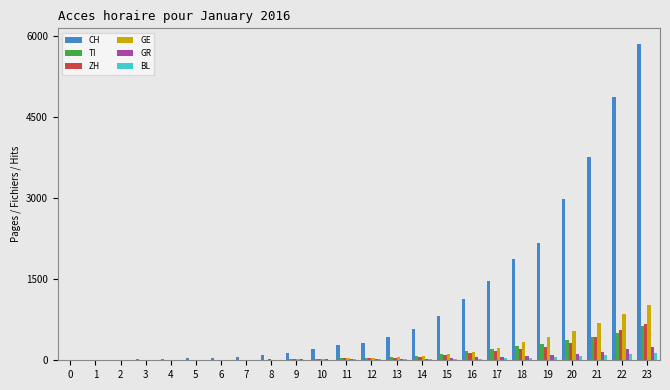

What is the sum of all CH values?

27197